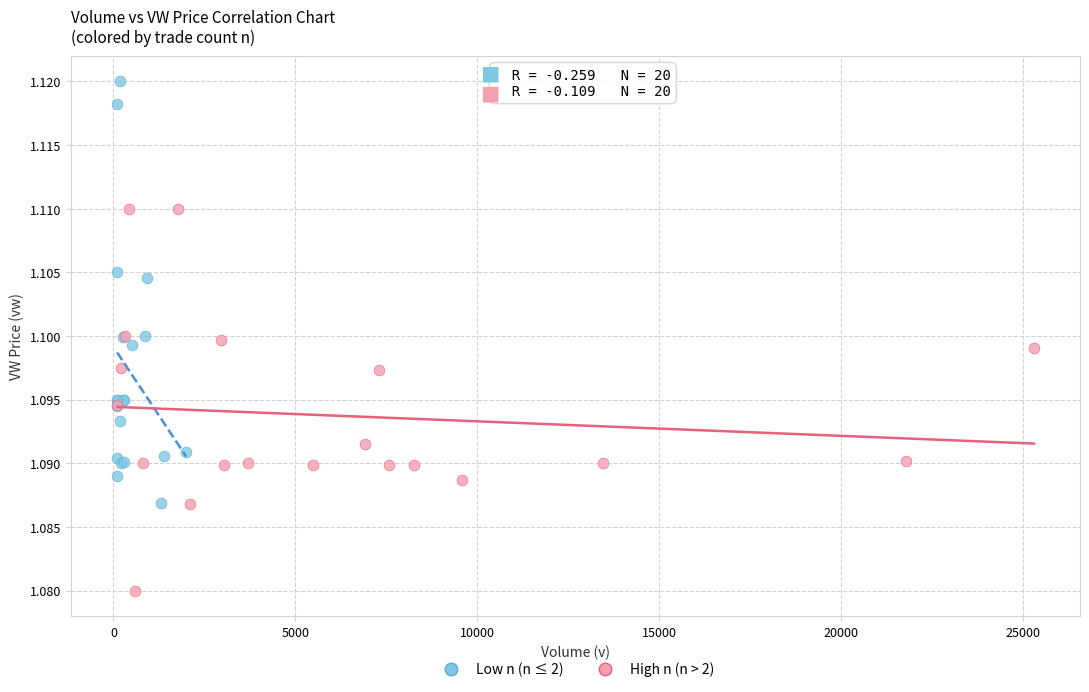

Which series reaches the minimum Y coordinate?

High n (n > 2)